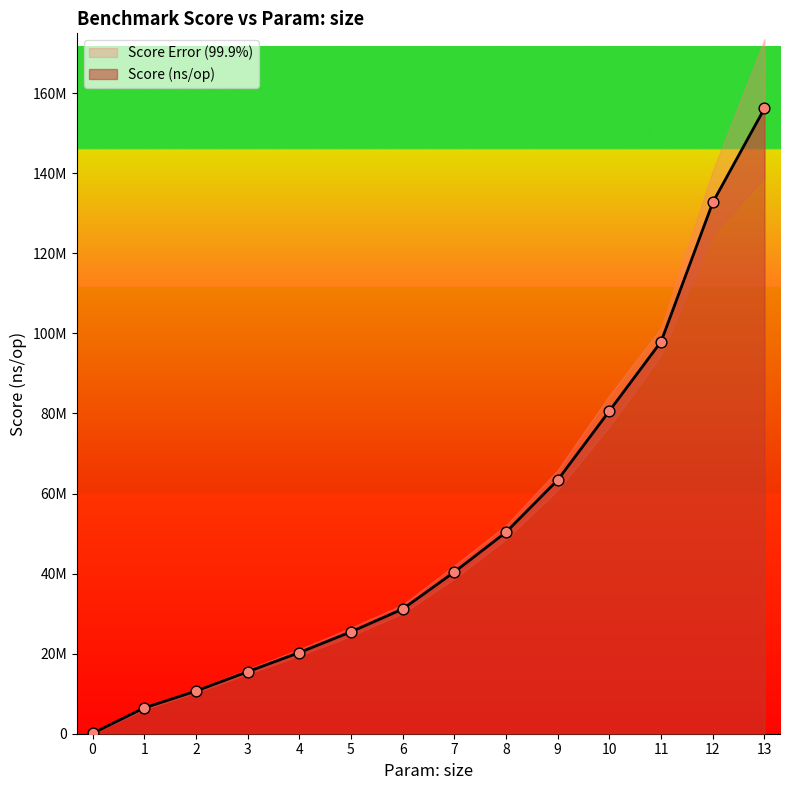

Approximately how many times larger is the value at 10 compared to 0?

932.2